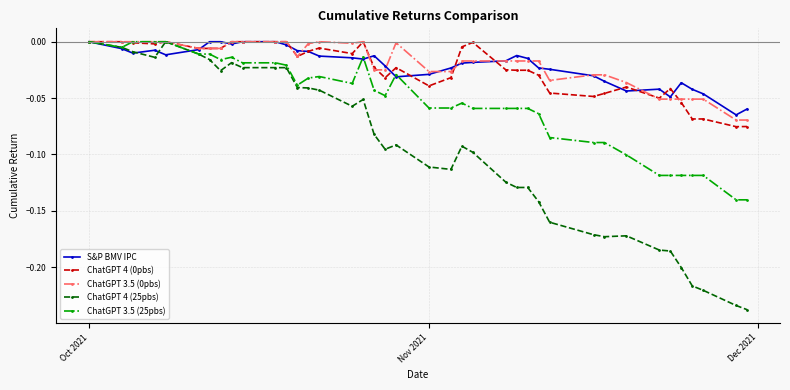

Which series has the widest spread of values?

ChatGPT 4 (25pbs)